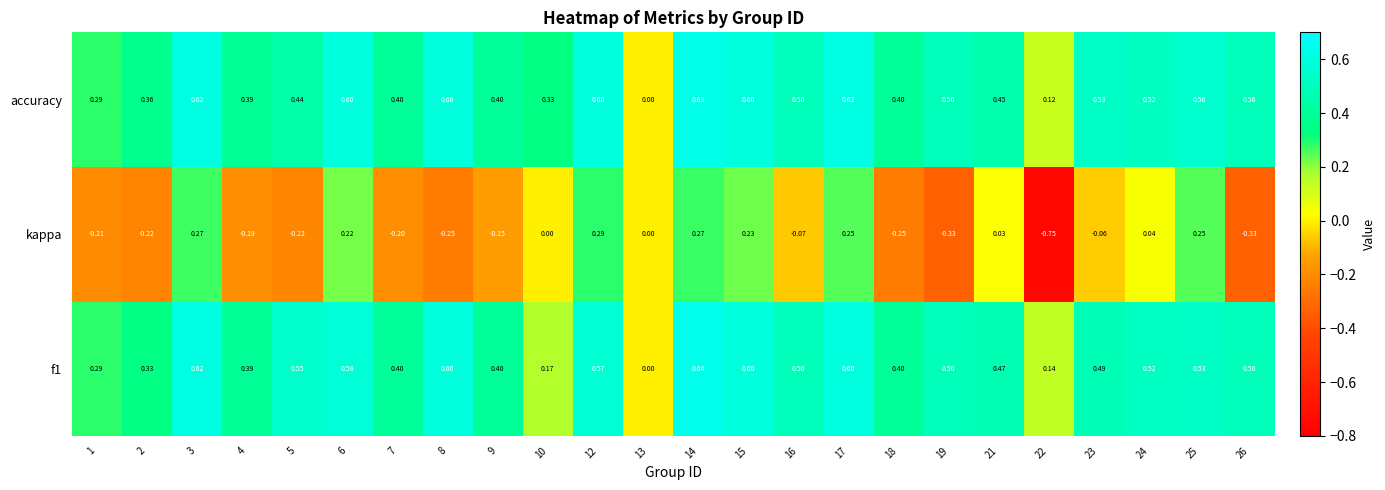

Which series has the widest spread of values?

kappa